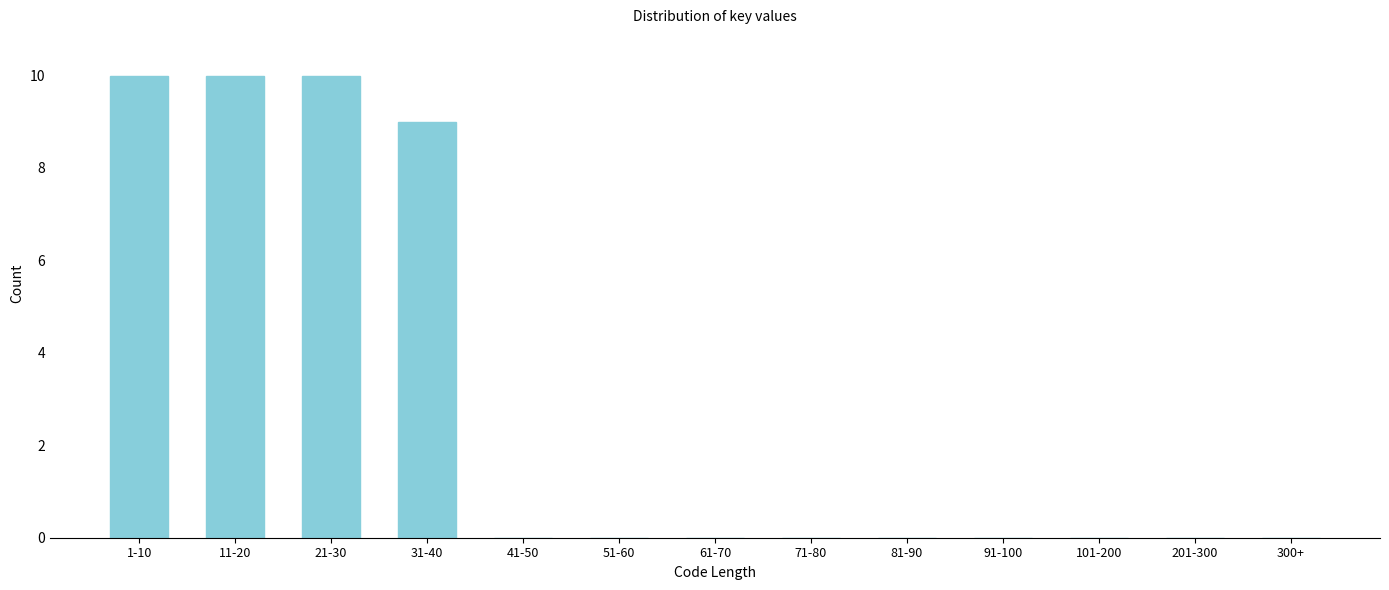

Reading right to left, transcribe all the data shown in this chart.

300+=0	201-300=0	101-200=0	91-100=0	81-90=0	71-80=0	61-70=0	51-60=0	41-50=0	31-40=9	21-30=10	11-20=10	1-10=10